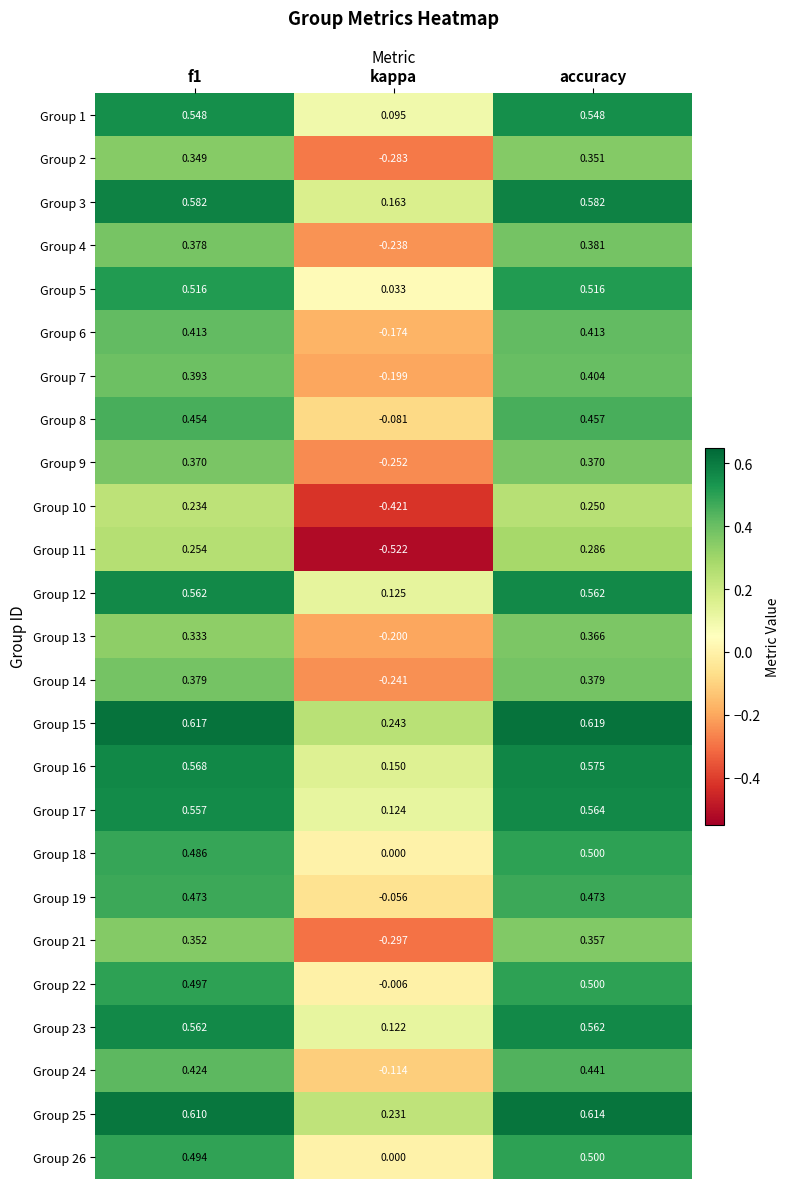

Which label corresponds to the largest value in the chart?

accuracy